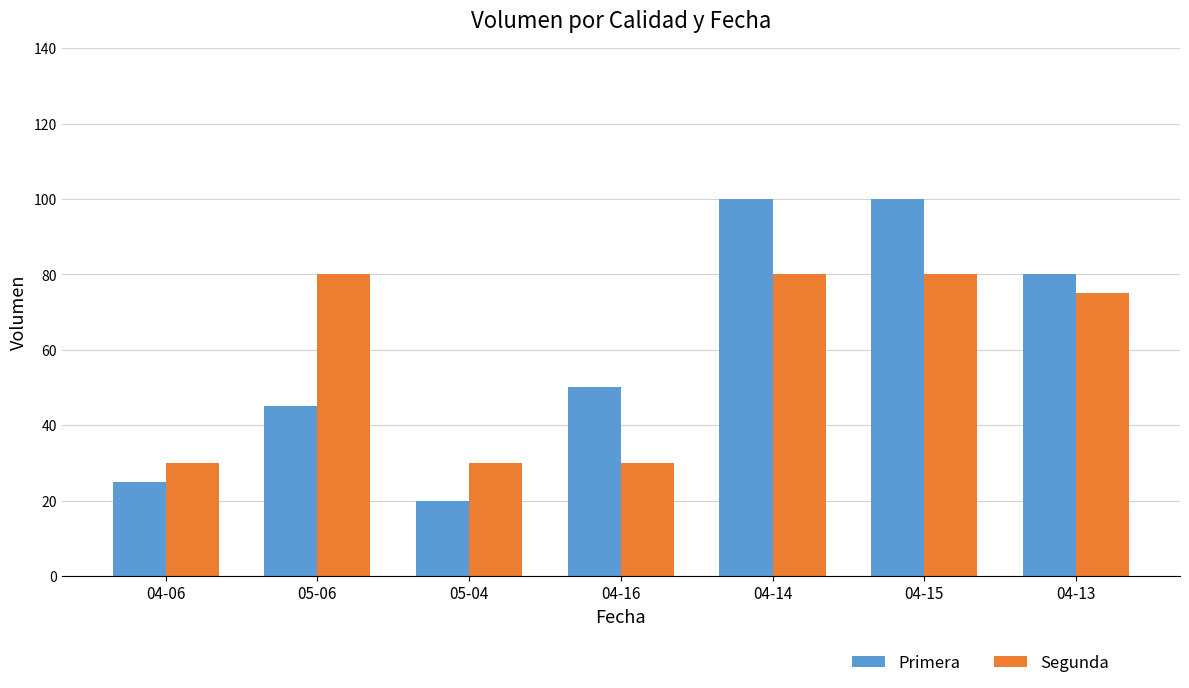

Reading left to right, list all the values displayed in this chart.

Primera: 04-06=25	05-06=45	05-04=20	04-16=50	04-14=100	04-15=100	04-13=80
Segunda: 04-06=30	05-06=80	05-04=30	04-16=30	04-14=80	04-15=80	04-13=75